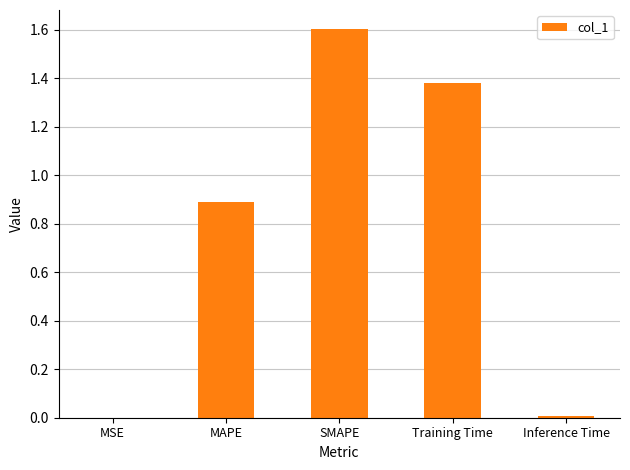

True or false: the data shows 0.0 at Inference Time.

True